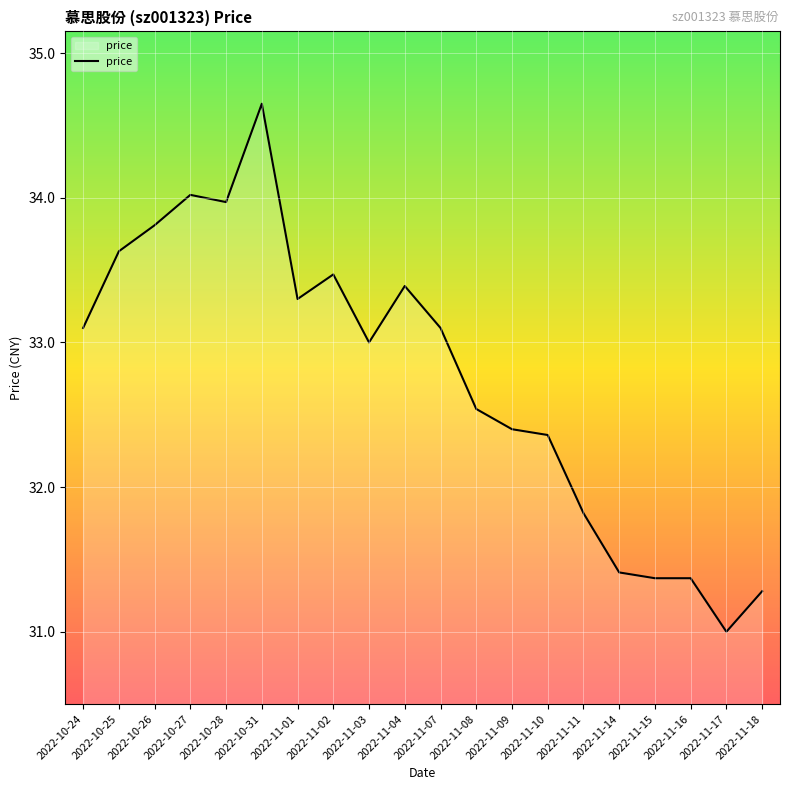

Does the chart display data point markers on the line(s)?

No